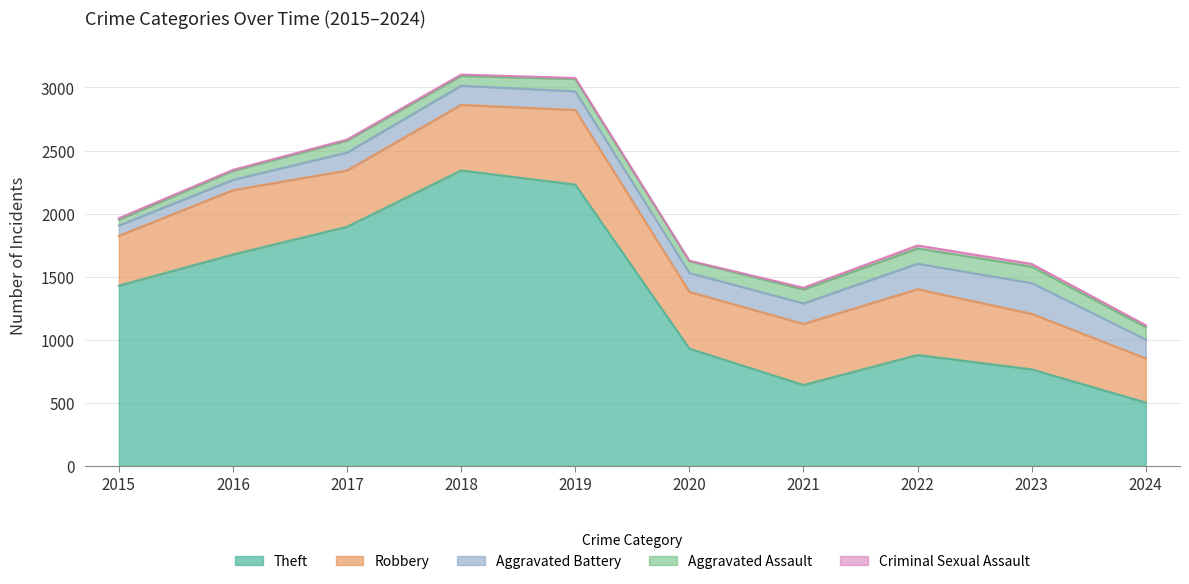

Does the chart display data point markers on the line(s)?

No